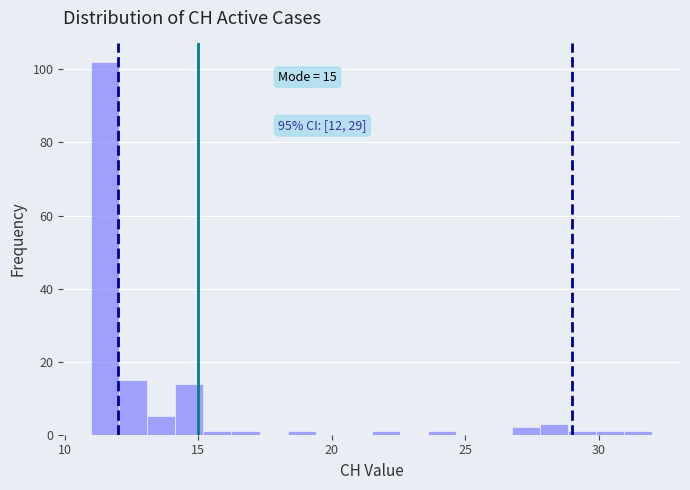

Read against the x-axis, roughly where is the centre of the tallest bar?

11.5